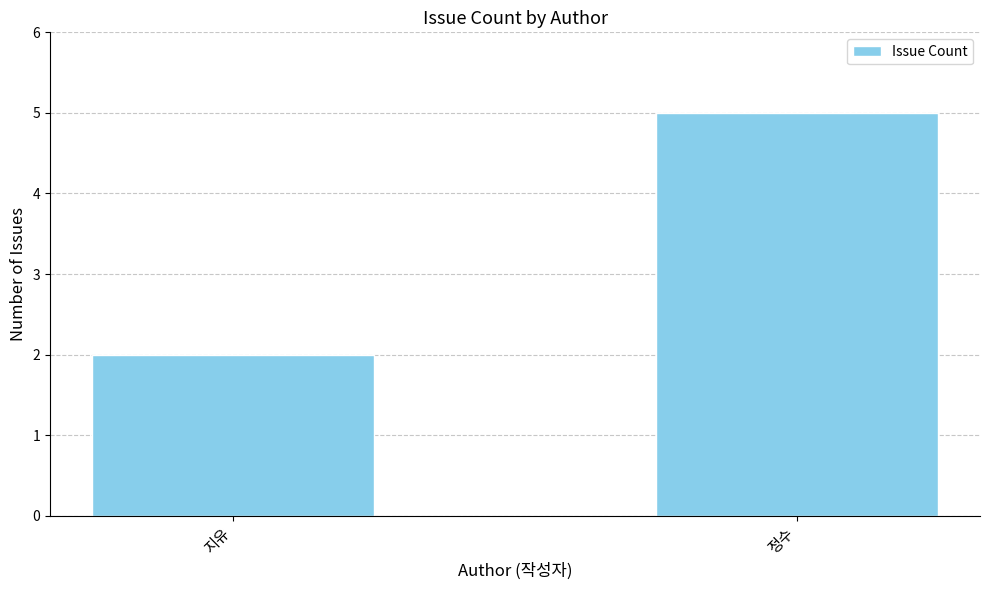

Reading left to right, what are all the values shown in this chart?

지유=2	정수=5